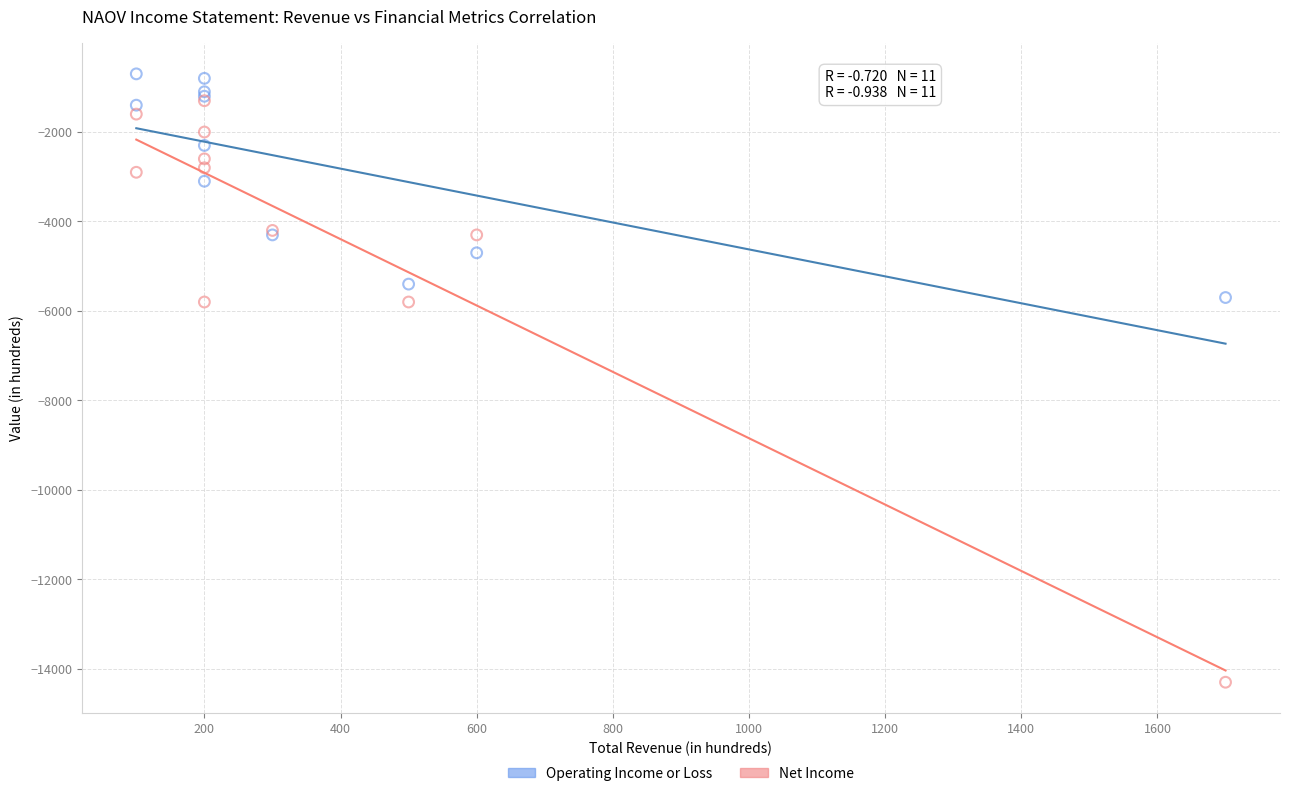

Which series has the largest Y range (max minus min)?

Net Income